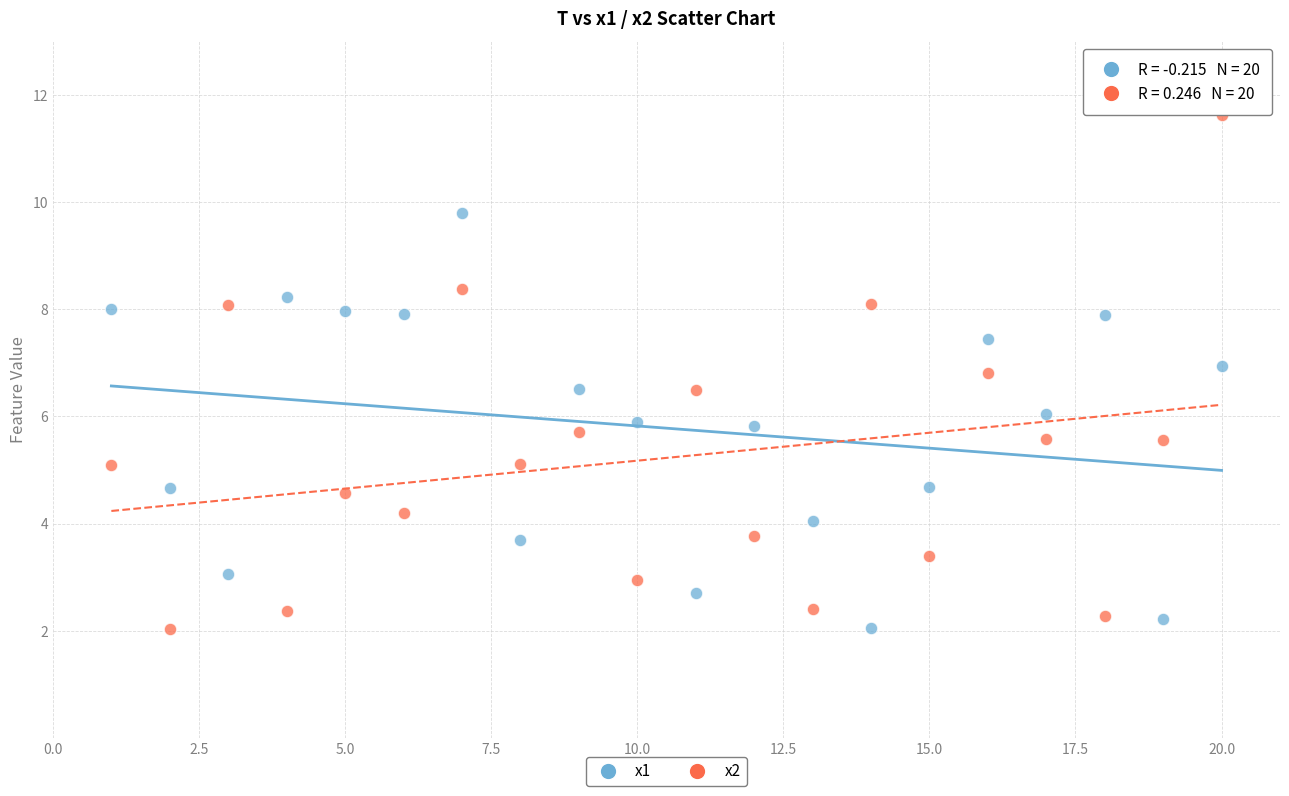

Which series reaches the maximum Y coordinate?

x2